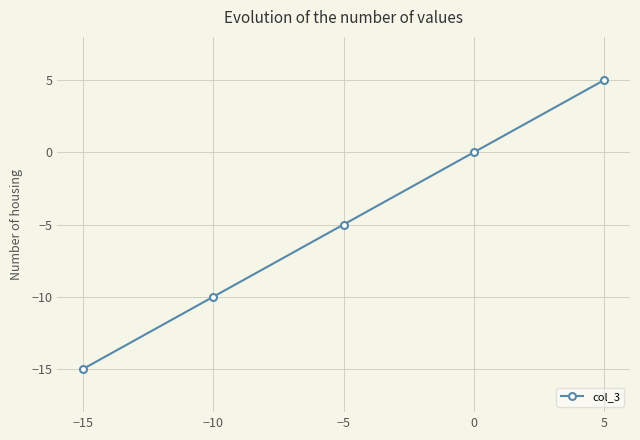

Between 5 and 0, which is larger?

5